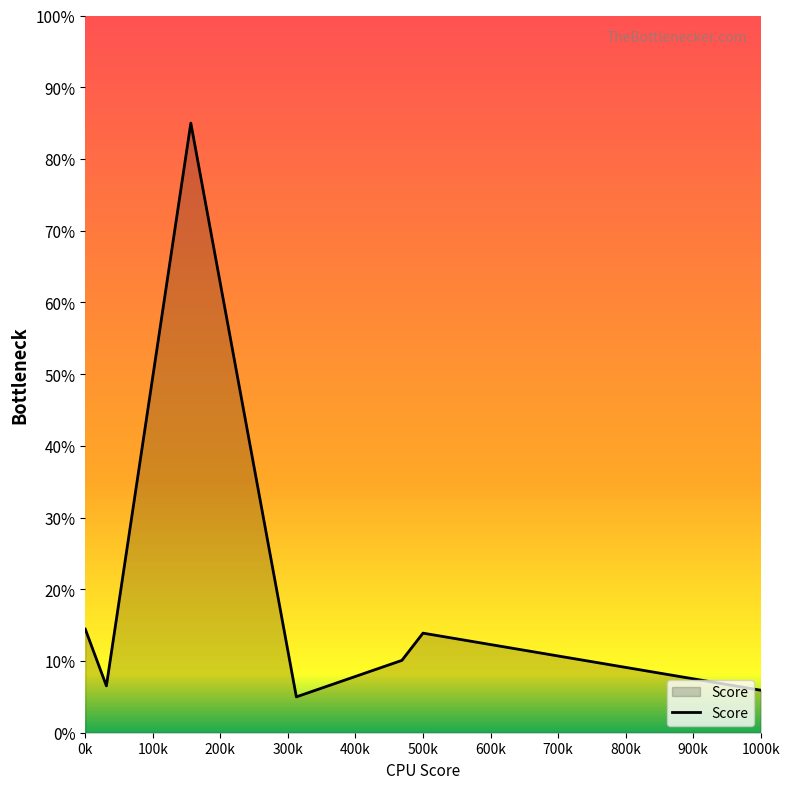

How many interior local peaks (higher than both neighbors) does the data have?

2